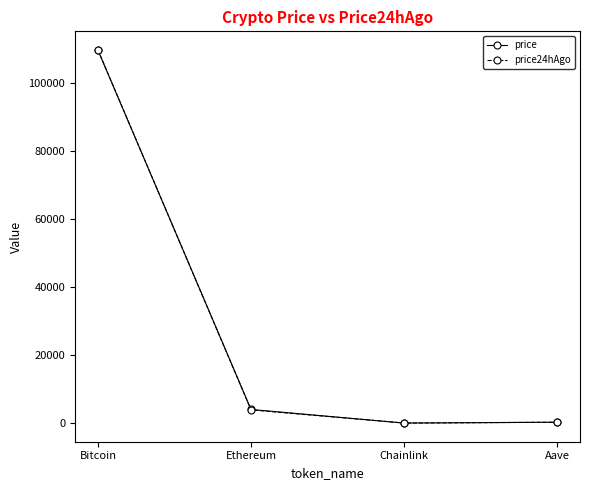

Which series changed the most between Bitcoin and Aave?

price24hAgo